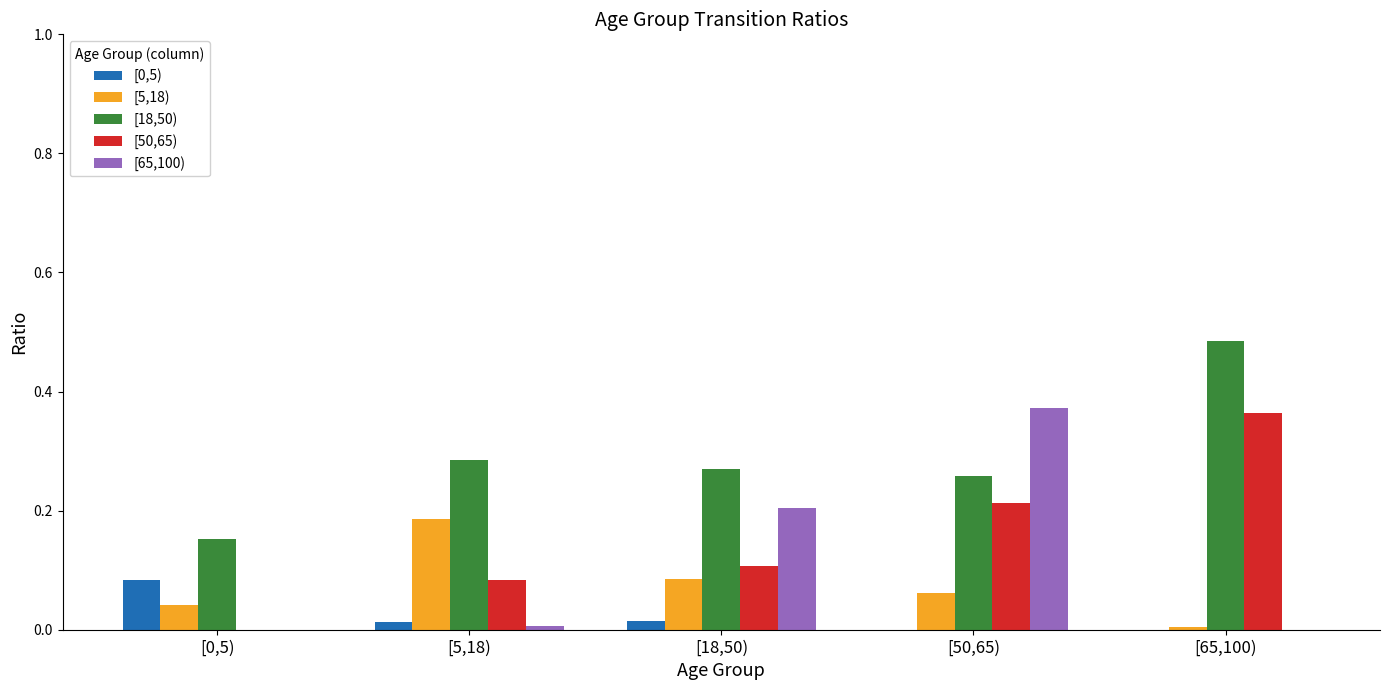

Which category has the highest value across all series?

[65,100)